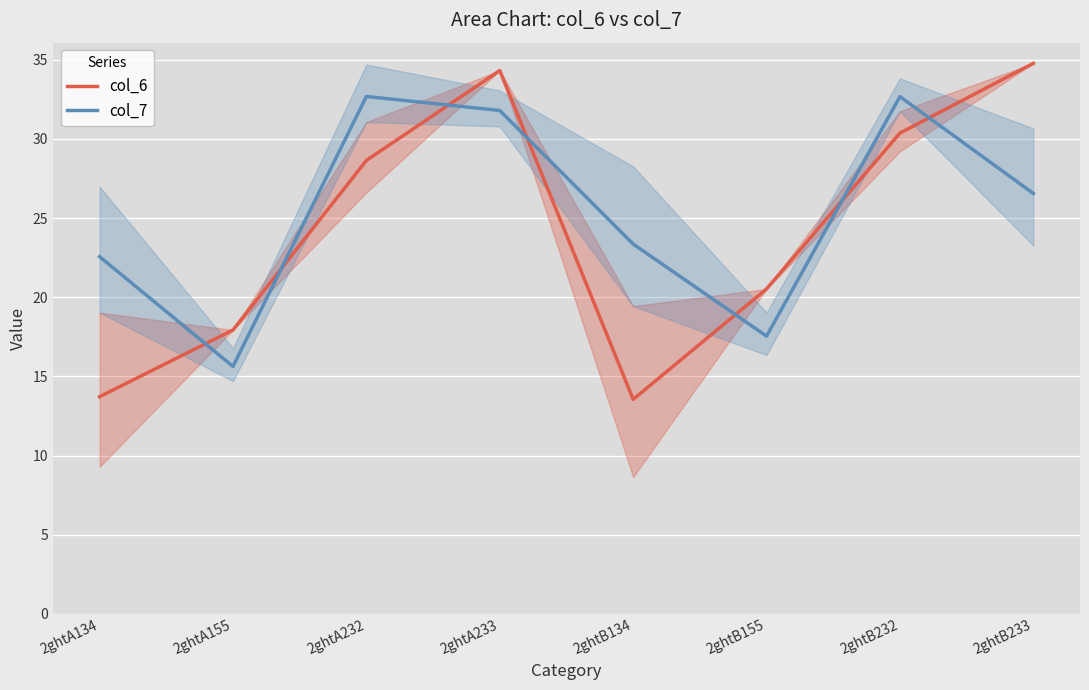

What is the lowest value of the col_7 series?

15.6